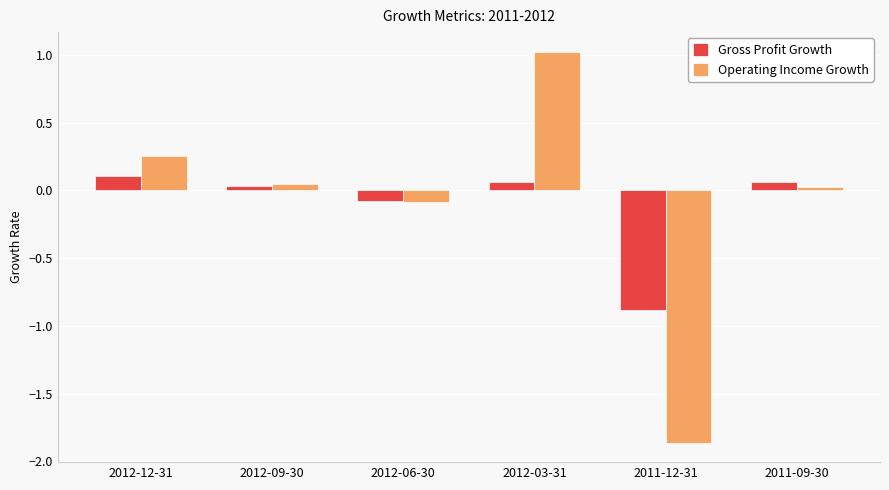

The Operating Income Growth series shows 0.0 at 2012-09-30. True or false?

True